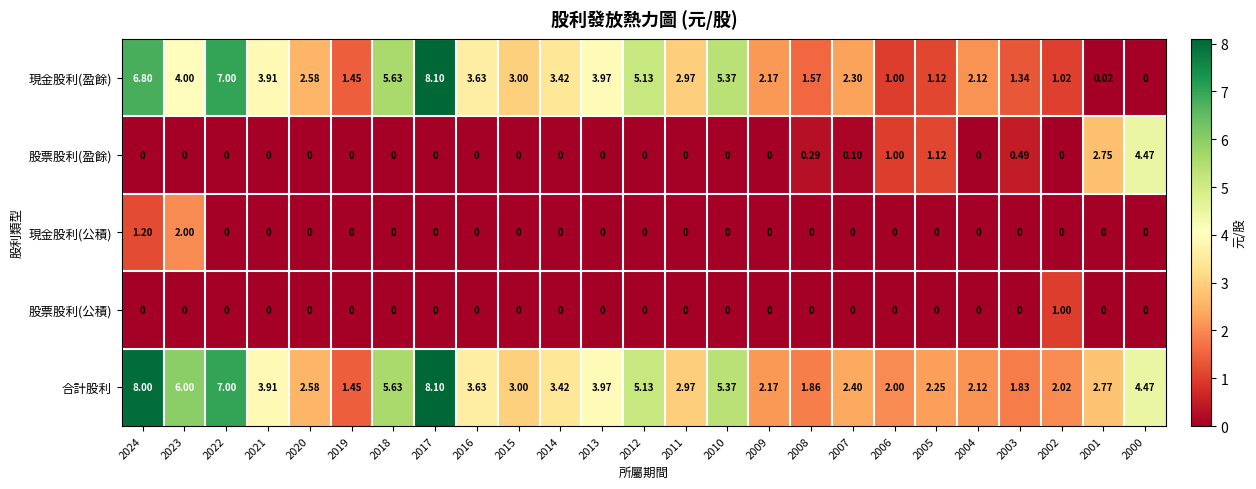

Is the value of 現金股利(公積) at 2004 greater than the value of 現金股利(盈餘) at 2016?

No